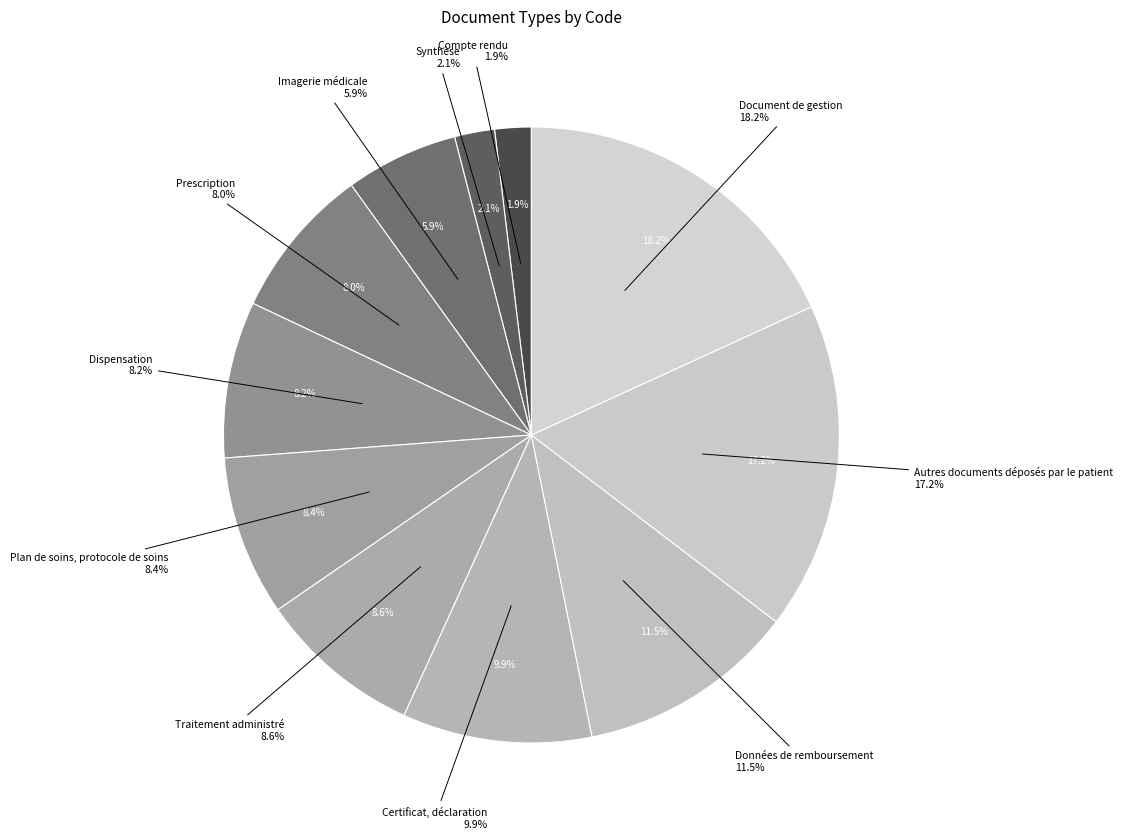

Combined, what portion of the pie is Document de gestion and Autres documents déposés par le patient?

35.4%